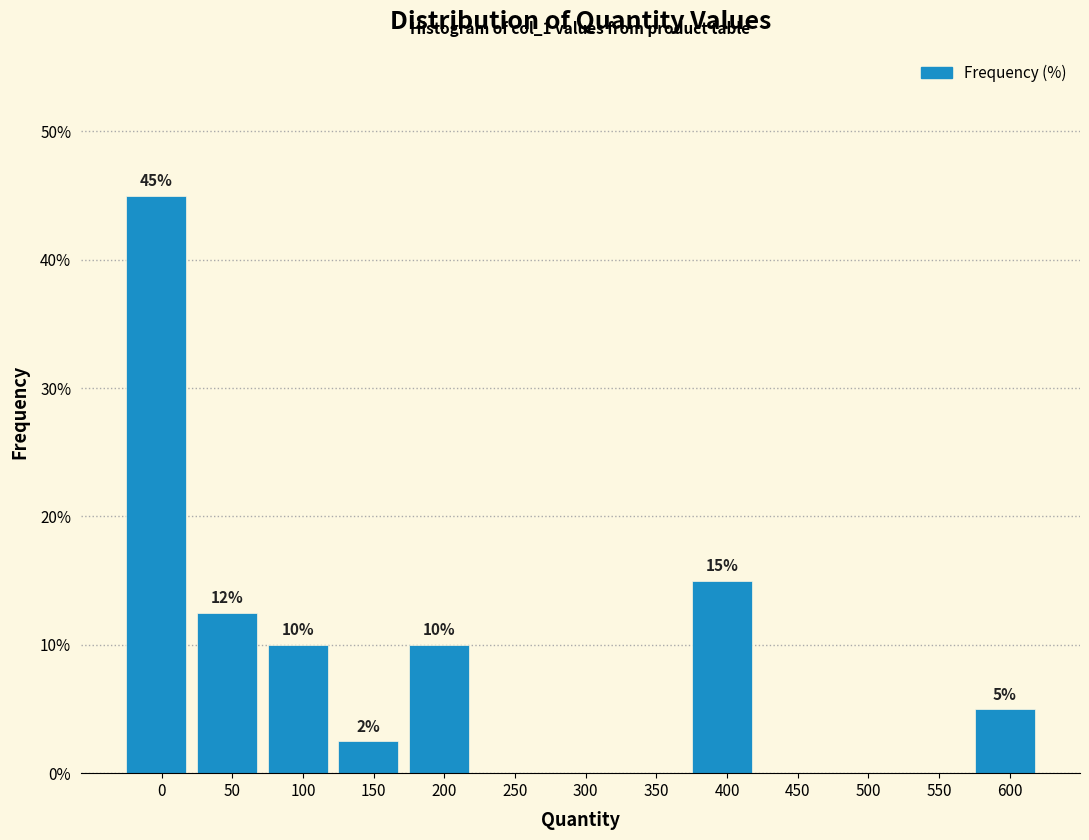

Is it true that the value at 250 is 19.9?

False